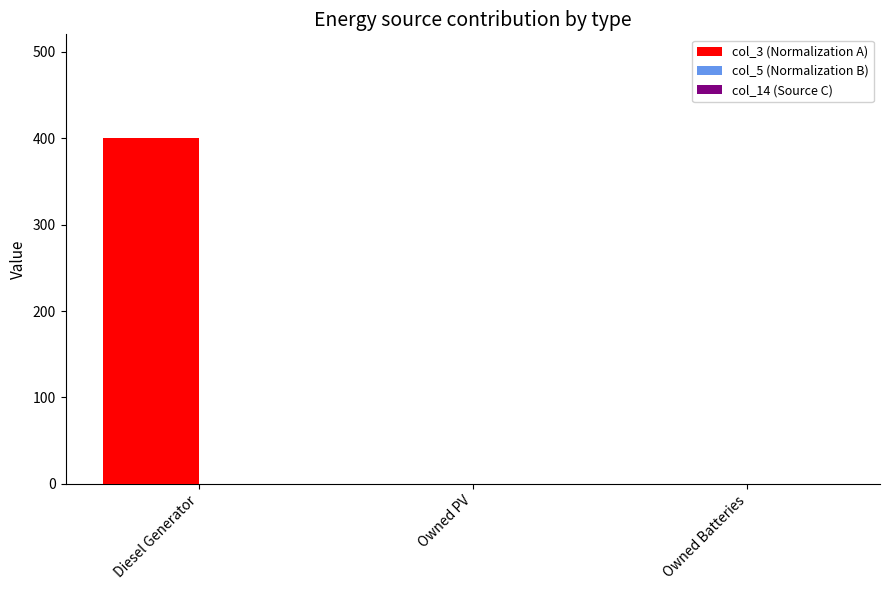

What is the maximum value shown in the chart?

400